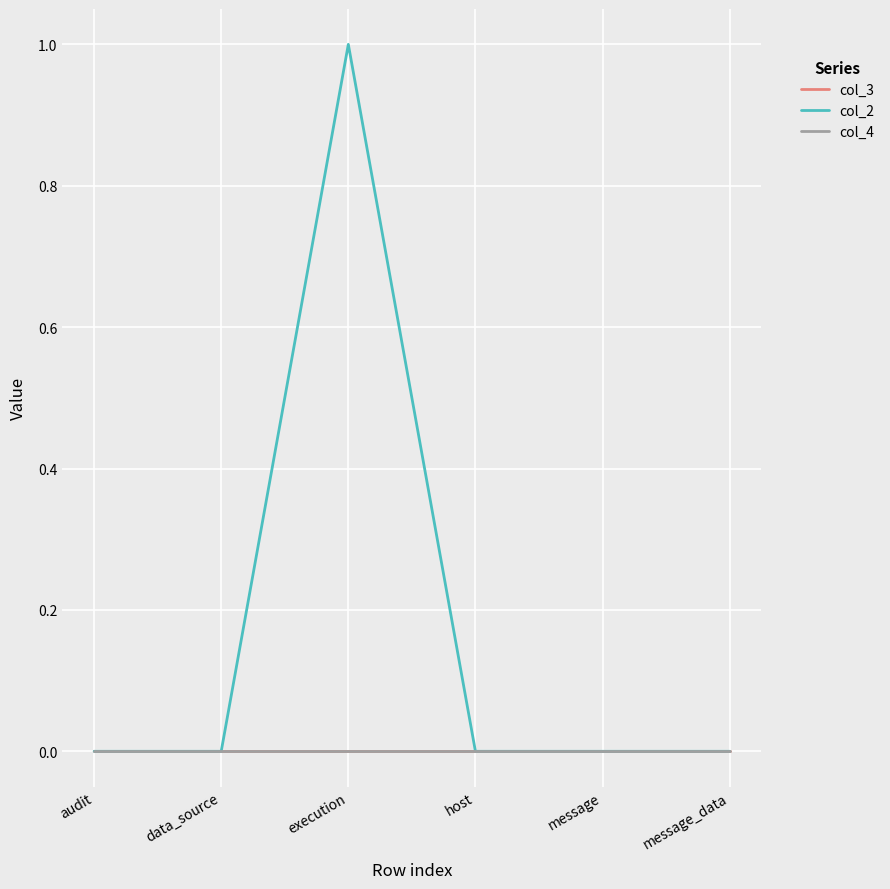

Does the chart display data point markers on the line(s)?

No